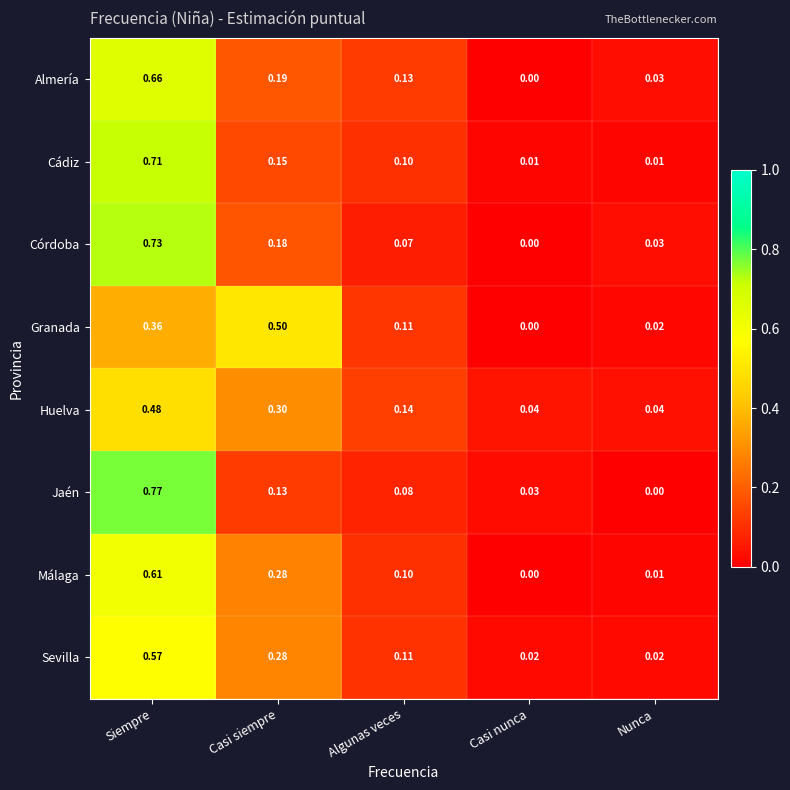

How many categories are shown in the chart?

5